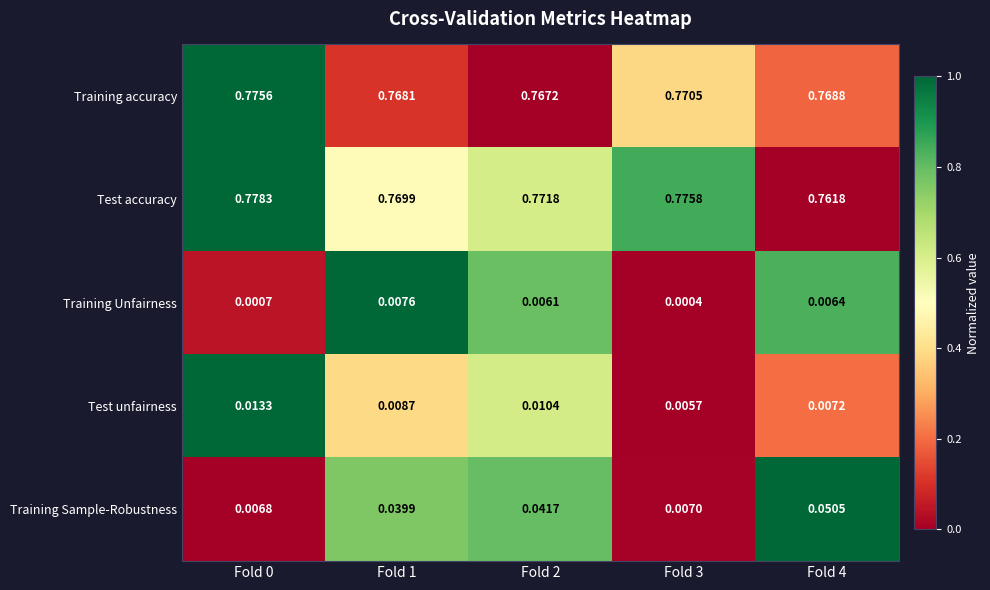

Rank the series by their maximum value, from highest to lowest.

Test accuracy, Training accuracy, Training Sample-Robustness, Test unfairness, Training Unfairness